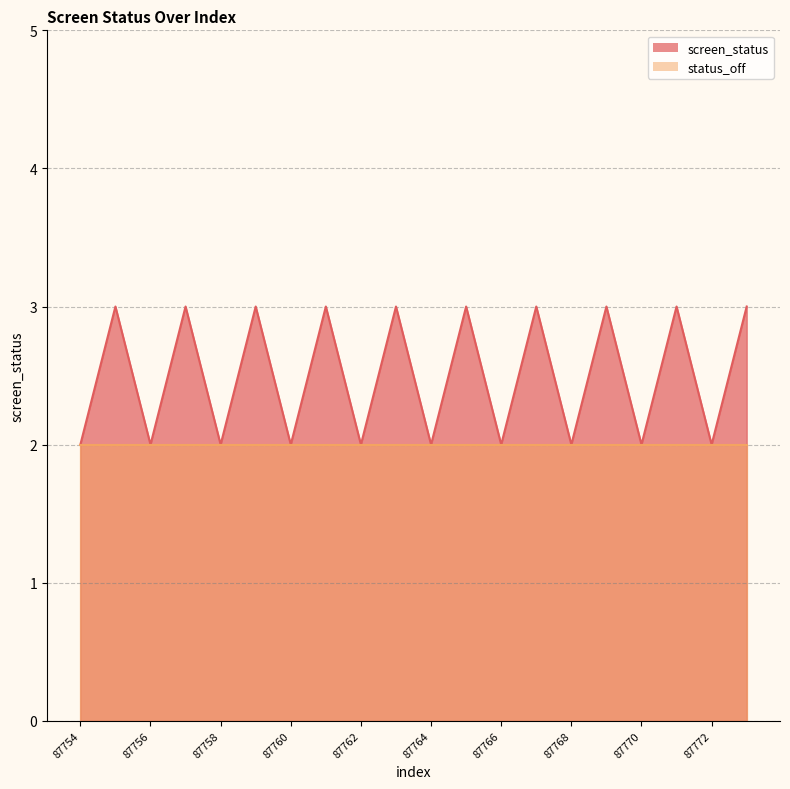

What is the ratio of the value at 87757 to the value at 87765?

1.0